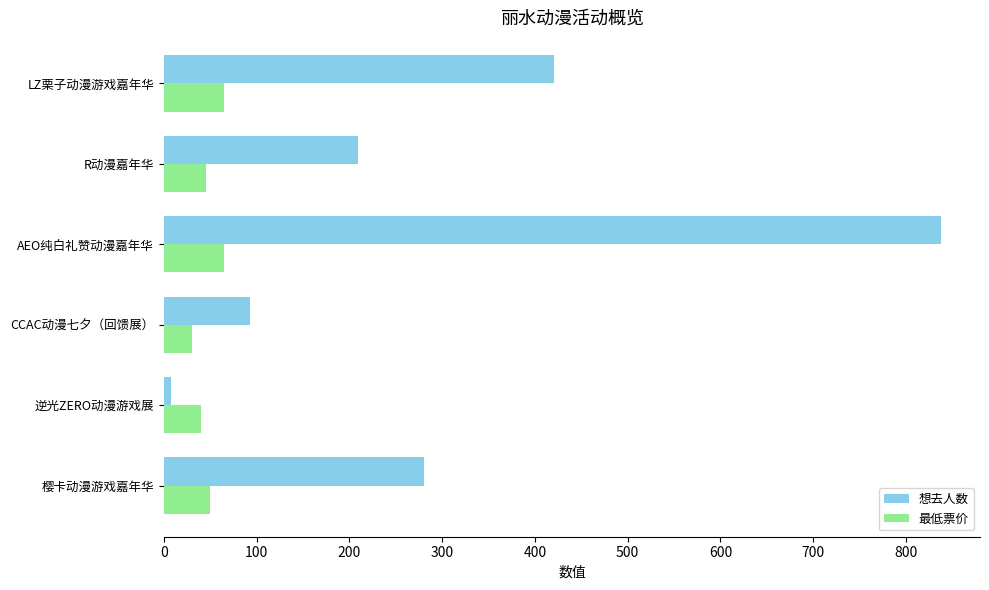

How many 想去人数 values are between 93 and 421?

4